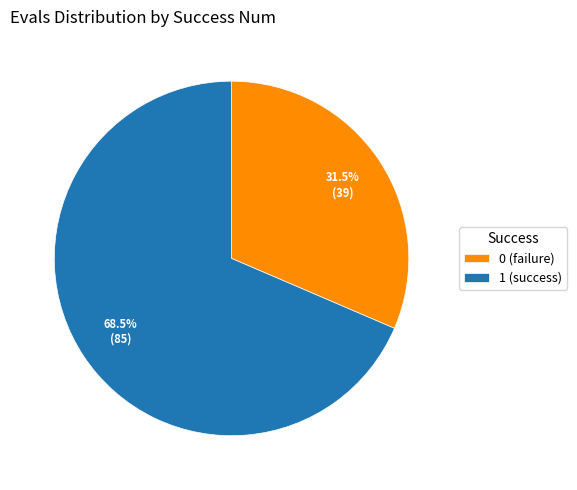

Does any single category account for the majority?

Yes